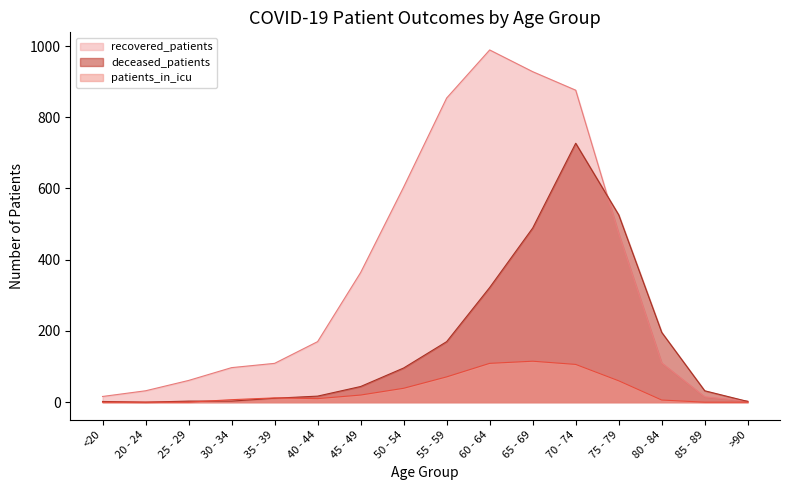

Reading left to right, transcribe all the data shown in this chart.

recovered_patients: 16	32	61	97	109	170	364	604	854	989	928	876	473	110	15	3
deceased_patients: 2	0	3	3	11	17	44	96	170	322	489	727	526	196	32	2
patients_in_icu: 0	0	0	7	12	10	20	39	71	109	115	106	60	6	0	0